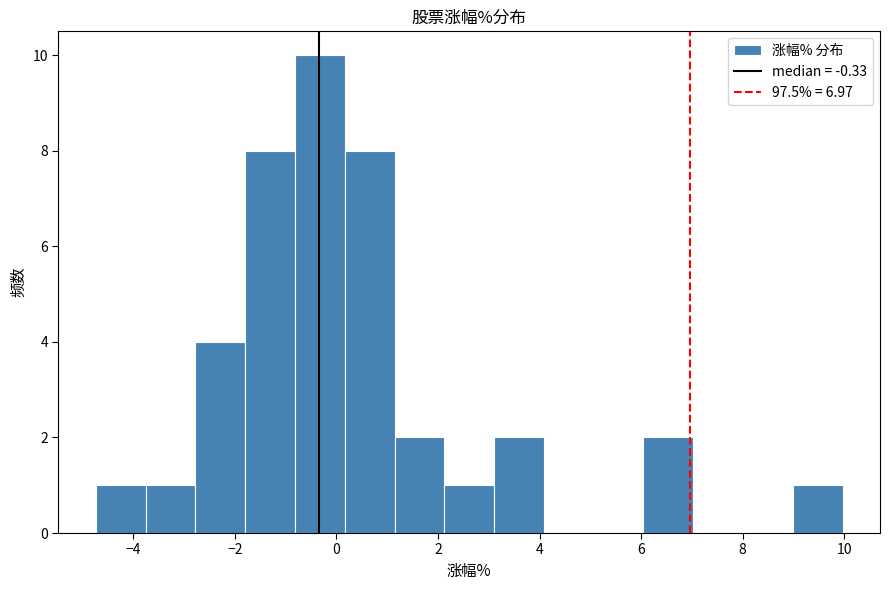

Reading left to right, transcribe this chart: for each bar, give the range it covers on the x-axis and its height. Neither the bar edges nor the heights are printed on the chart, so give them approximately, as read against the axes.

-4.8 to -3.8: 1
-3.8 to -2.8: 1
-2.8 to -1.8: 4
-1.8 to -0.8: 8
-0.8 to 0.2: 10
0.2 to 1.2: 8
1.2 to 2.2: 2
2.2 to 3.2: 1
3.2 to 4.0: 2
4.0 to 5.0: 0
5.0 to 6.0: 0
6.0 to 7.0: 2
7.0 to 8.0: 0
8.0 to 9.0: 0
9.0 to 10.0: 1